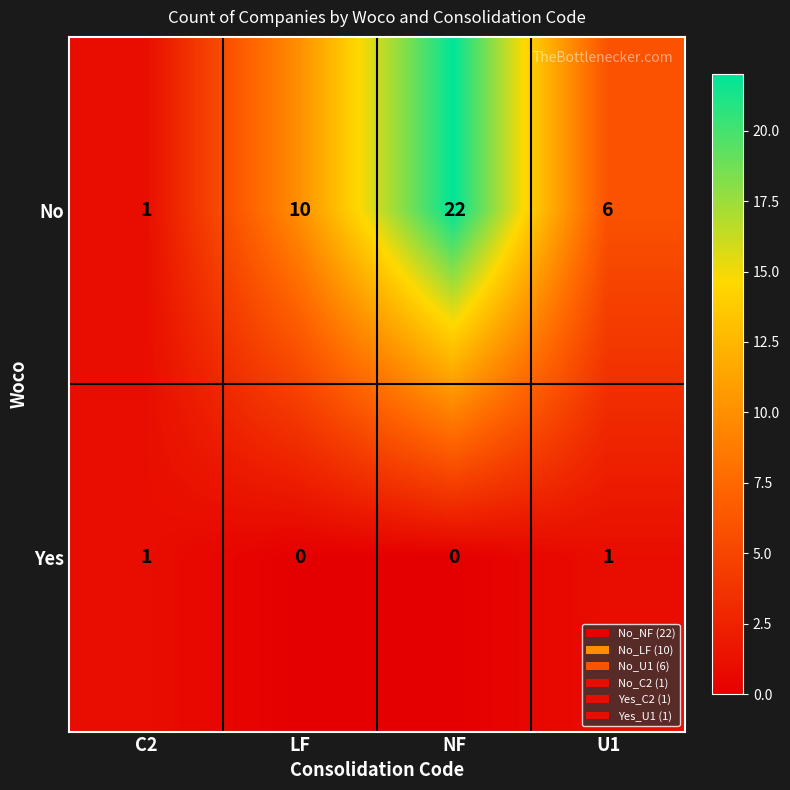

What is the highest value of the No series?

22